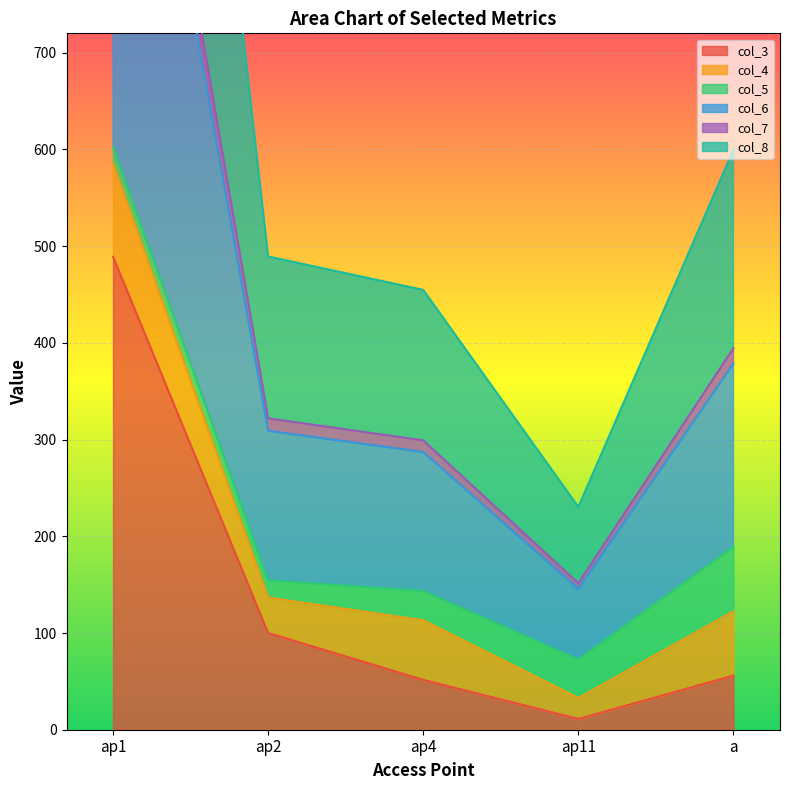

Where is col_3 nearest to the value 250?

ap2